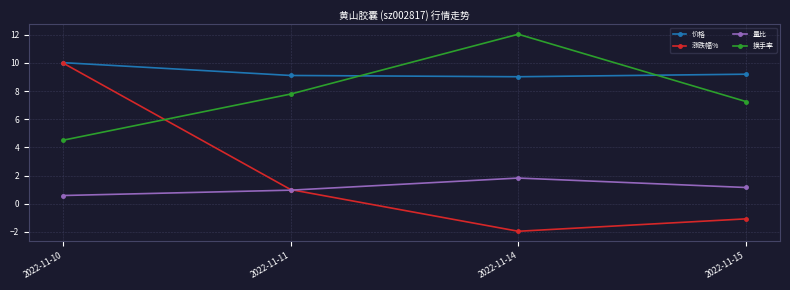

Is the value of 涨跌幅% at 2022-11-14 greater than the value of 量比 at 2022-11-10?

No